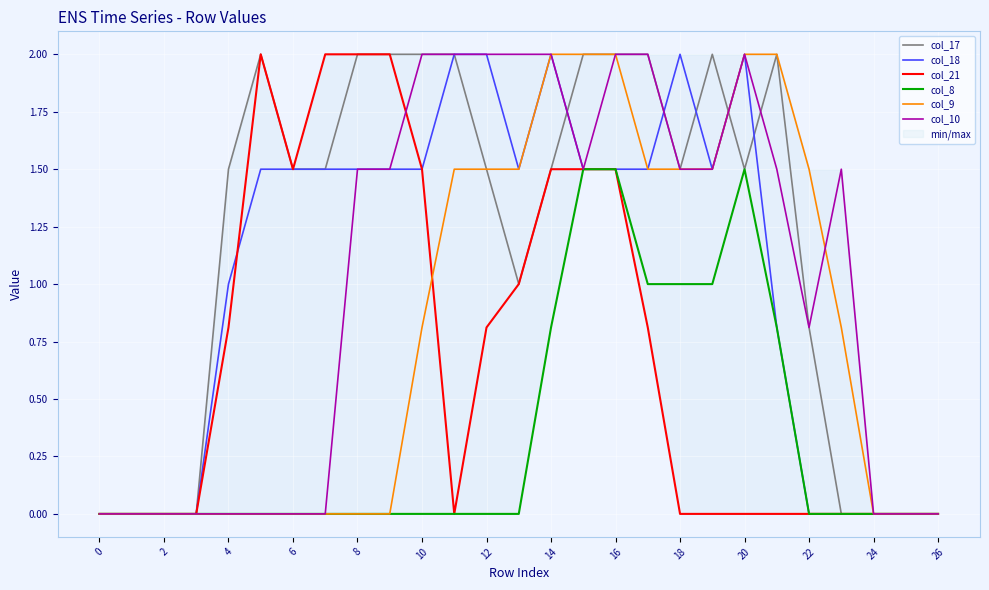

Which series has the widest spread of values?

col_17